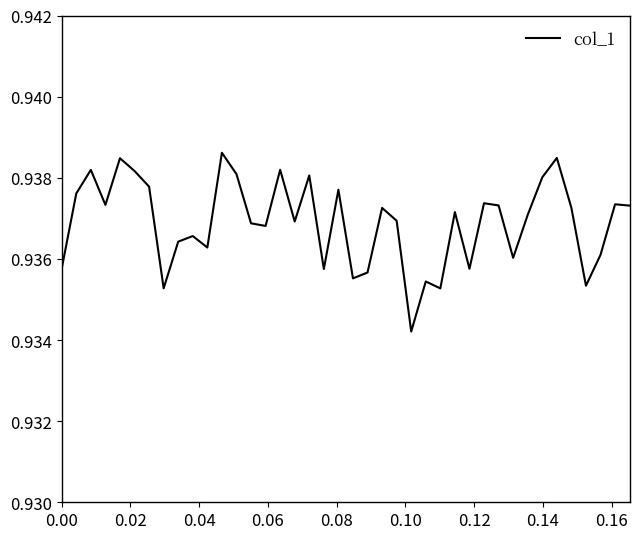

How many interior local valleys (lower than both neighbors) does the data have?

12